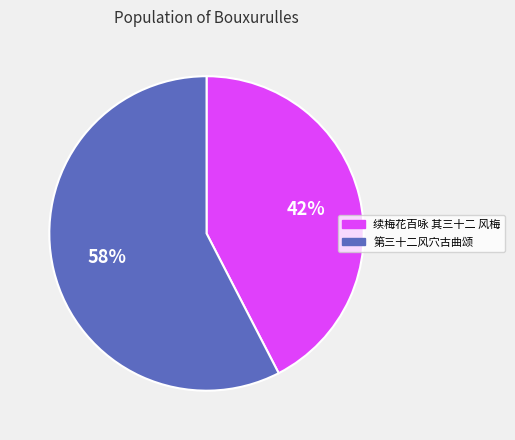

Is there a majority slice in this chart?

Yes